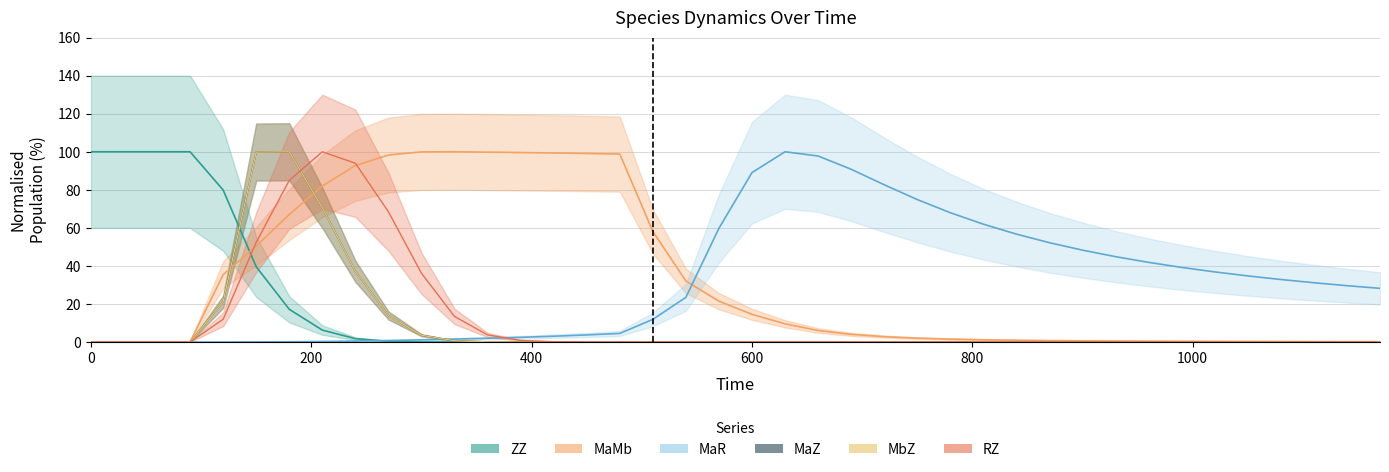

What are all the series names shown in the legend?

ZZ, MaZ, MbZ, MaMb, RZ, MaR